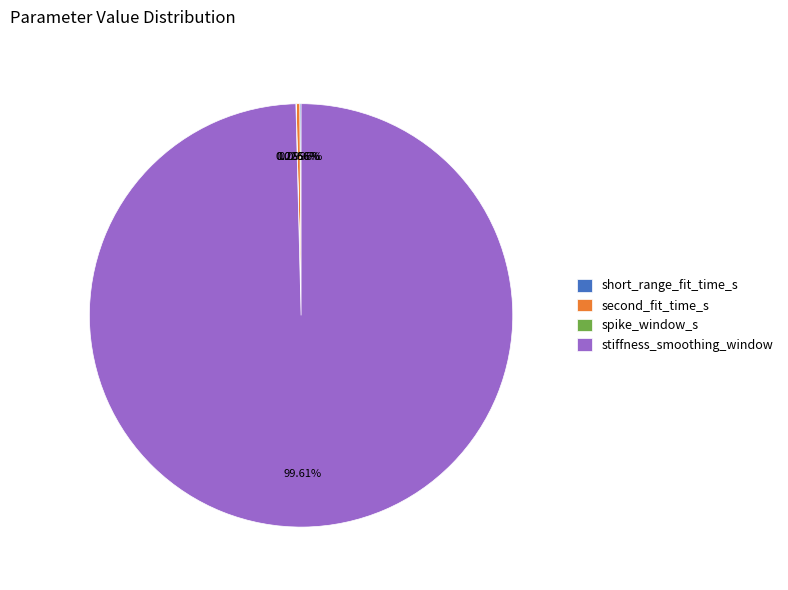

What is the largest slice in the pie chart?

stiffness_smoothing_window